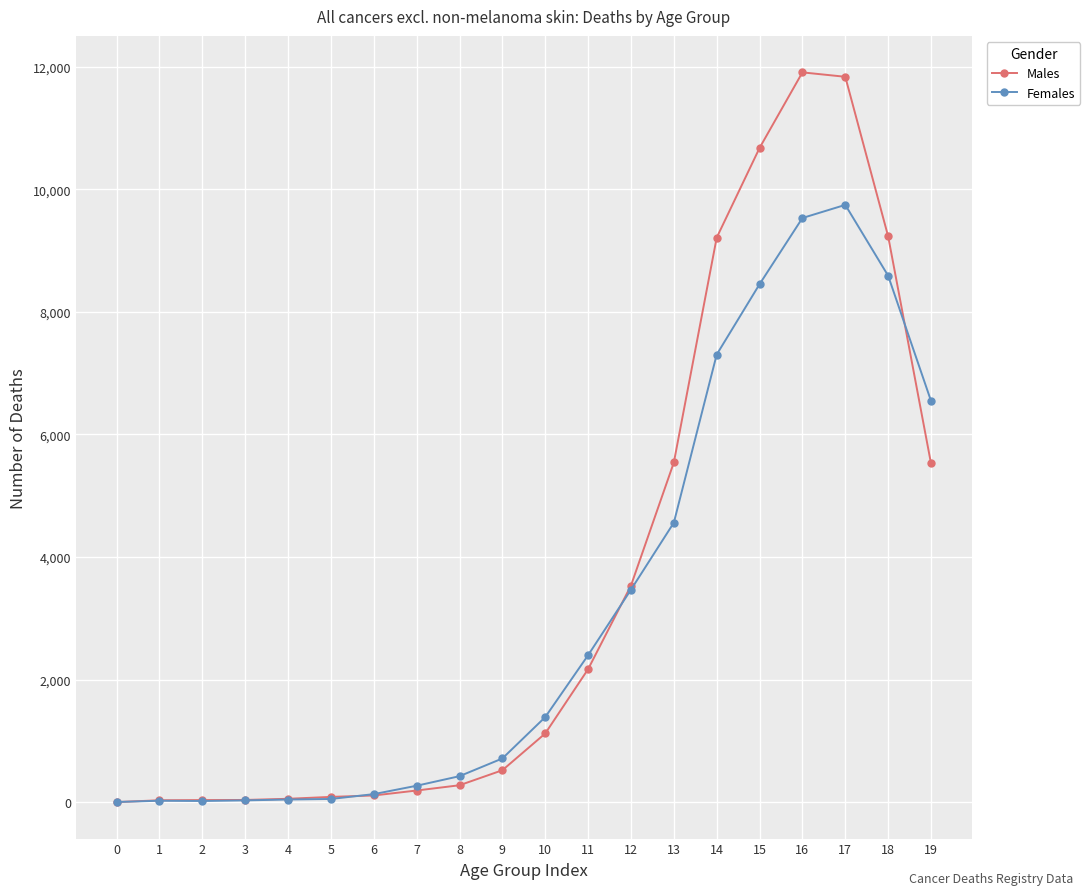

What is the difference between the maximum and minimum values in the Males series?

11906